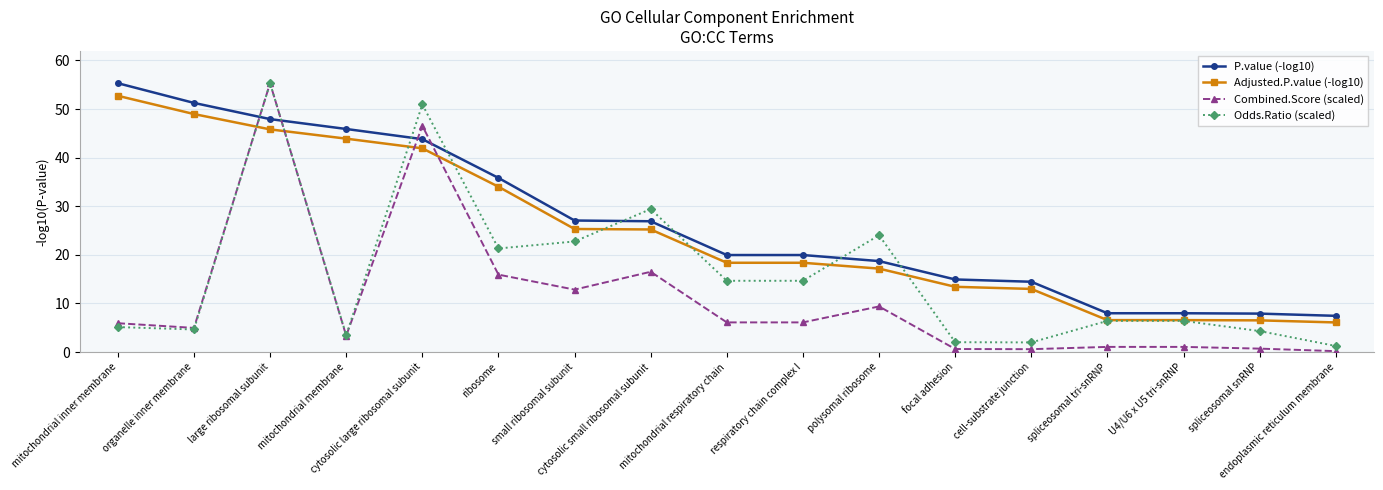

What is the label of the 5th point from the left?

cytosolic large ribosomal subunit